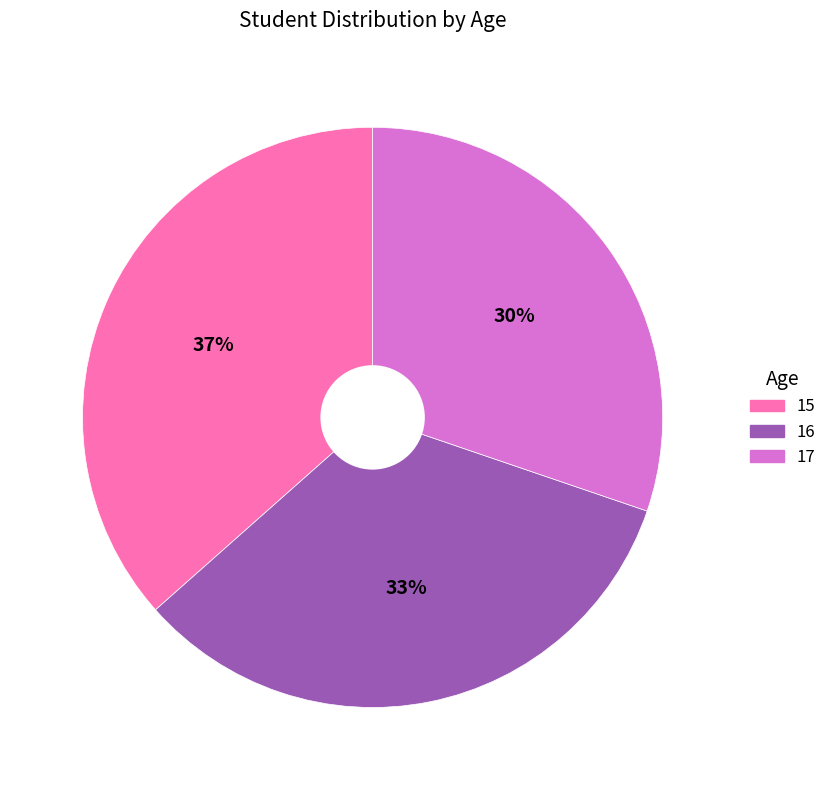

True or false: 17 accounts for 42% of the total.

False